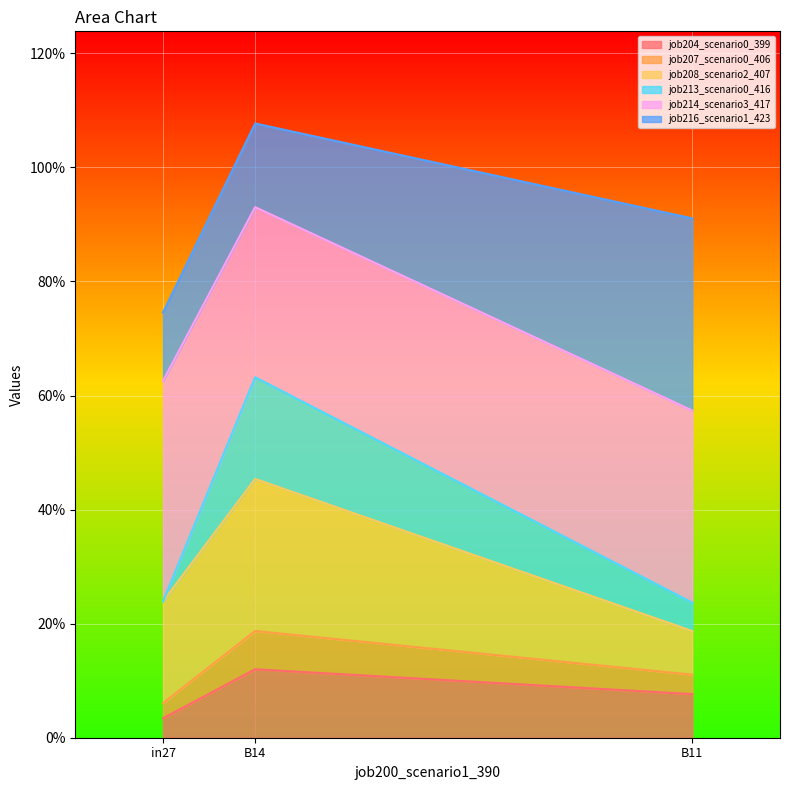

The job204_scenario0_399 series shows 0.1 at B14. True or false?

True